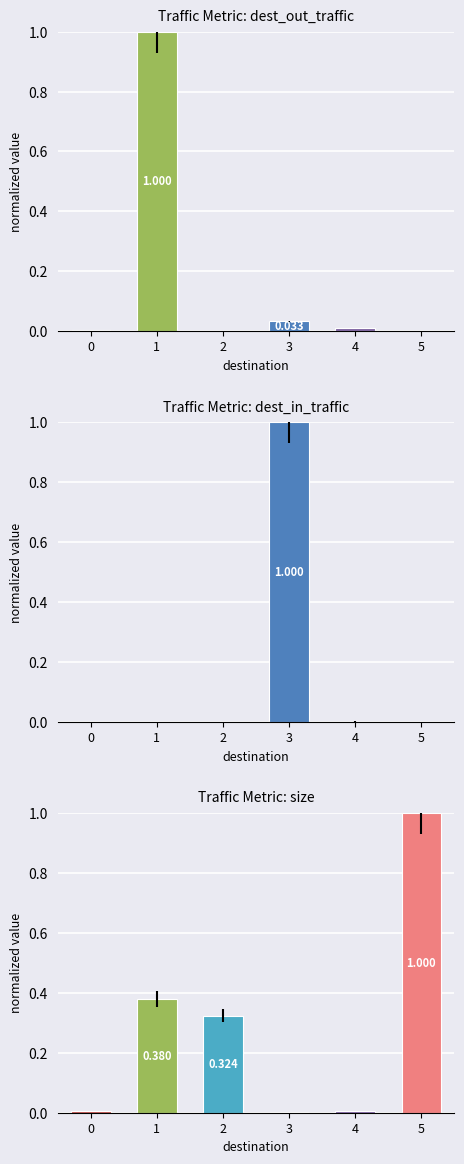

Reading left to right, list all the values displayed in this chart.

dest_out_traffic: 0=0.0	1=1.0	2=0.0	3=0.0	4=0.0	5=0.0
dest_in_traffic: 0=0.0	1=0.0	2=0.0	3=1.0	4=0.0	5=0.0
size: 0=0.0	1=0.4	2=0.3	3=0.0	4=0.0	5=1.0